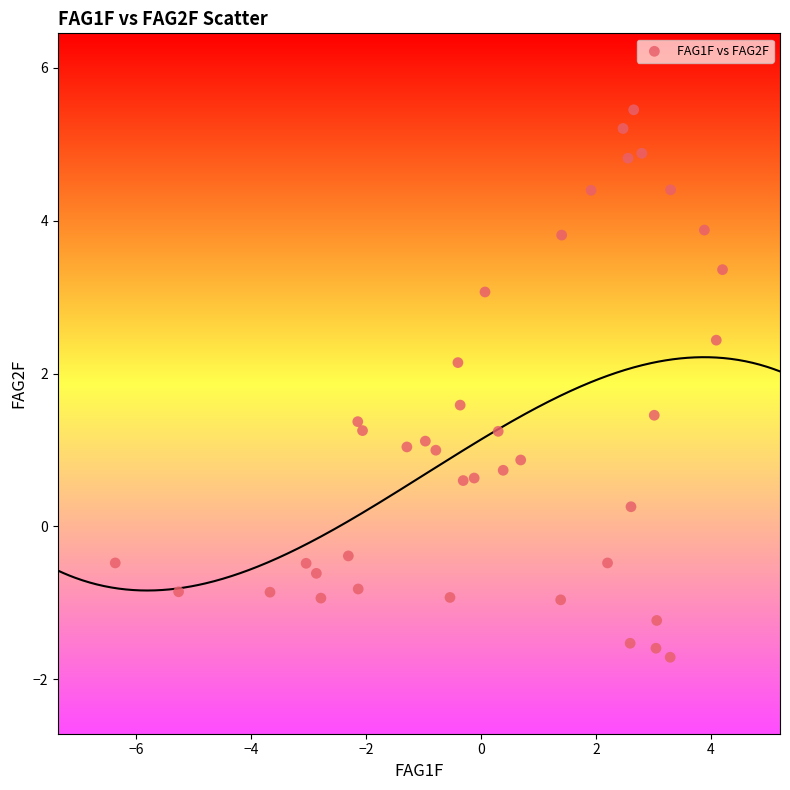

What is the range of X values (max minus min)?

10.6